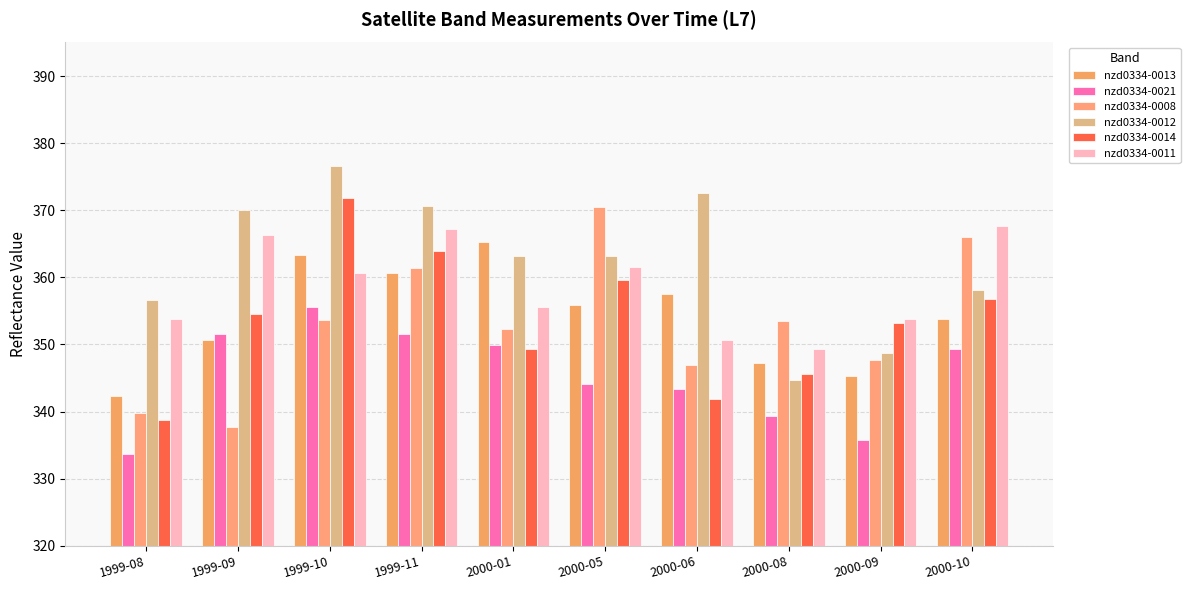

How many bars are there in each group?

6